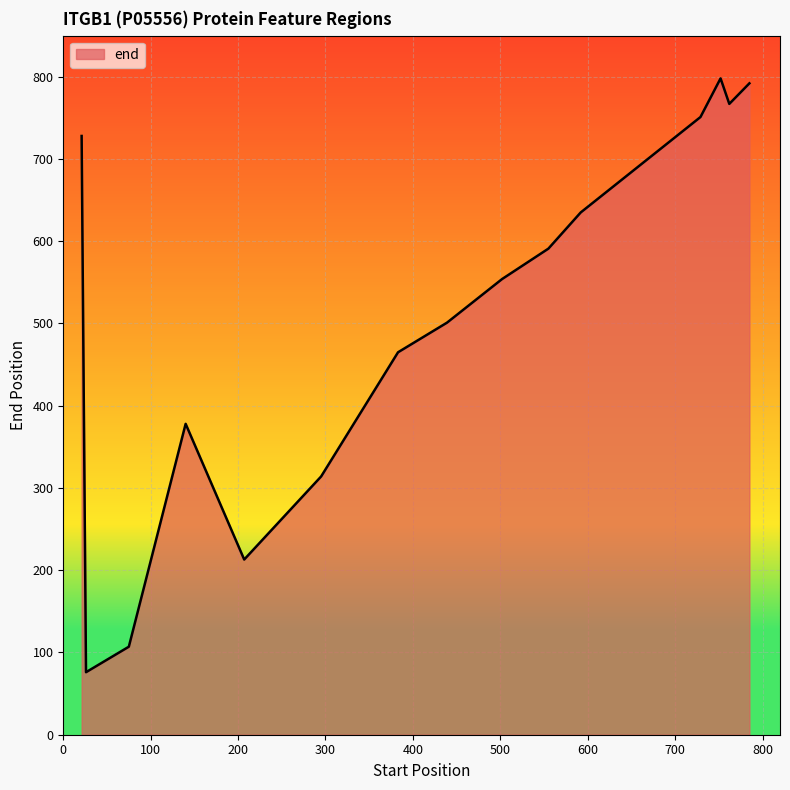

What is the difference between the maximum and minimum values?

722